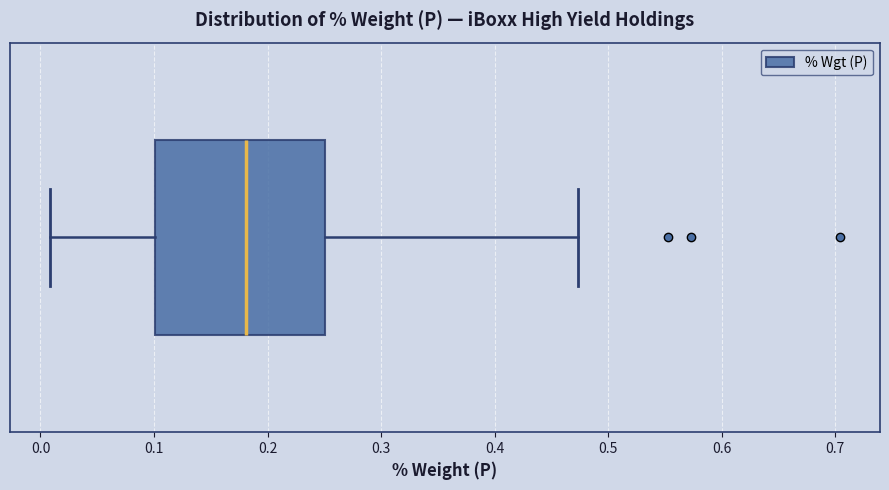

Transcribe this box plot: give where the median line is, the range the box spans, and where the two whiskers end, as read against the x-axis. The values are not printed on the chart, so give them approximately, as read against the axis.

median 0.18, box 0.10 to 0.25, whiskers 0.01 to 0.47